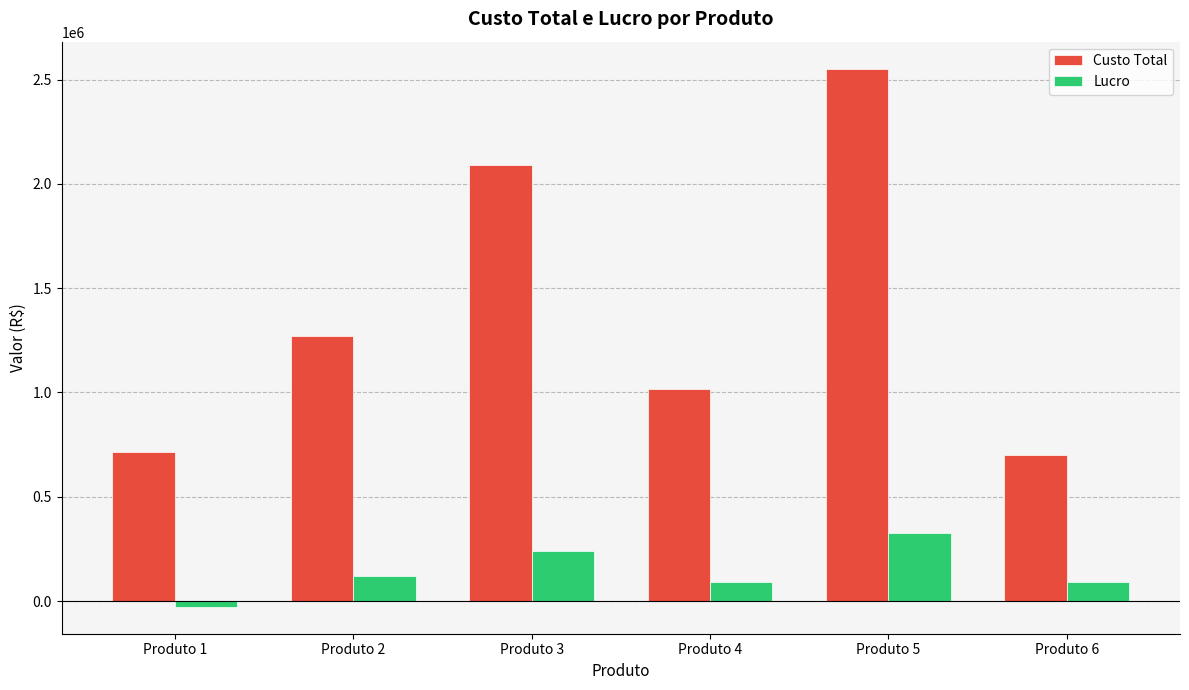

How many data points in Custo Total are less than 1271375?

3